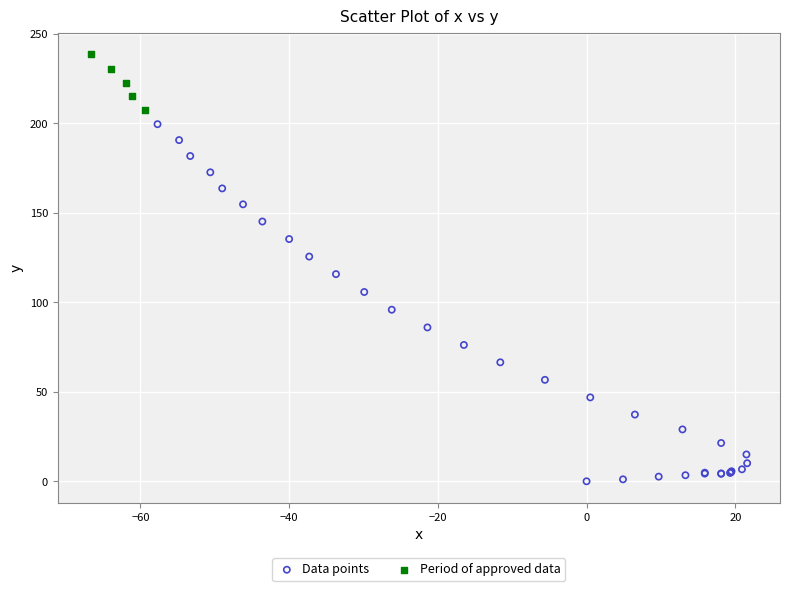

Which series reaches the minimum Y coordinate?

Data points